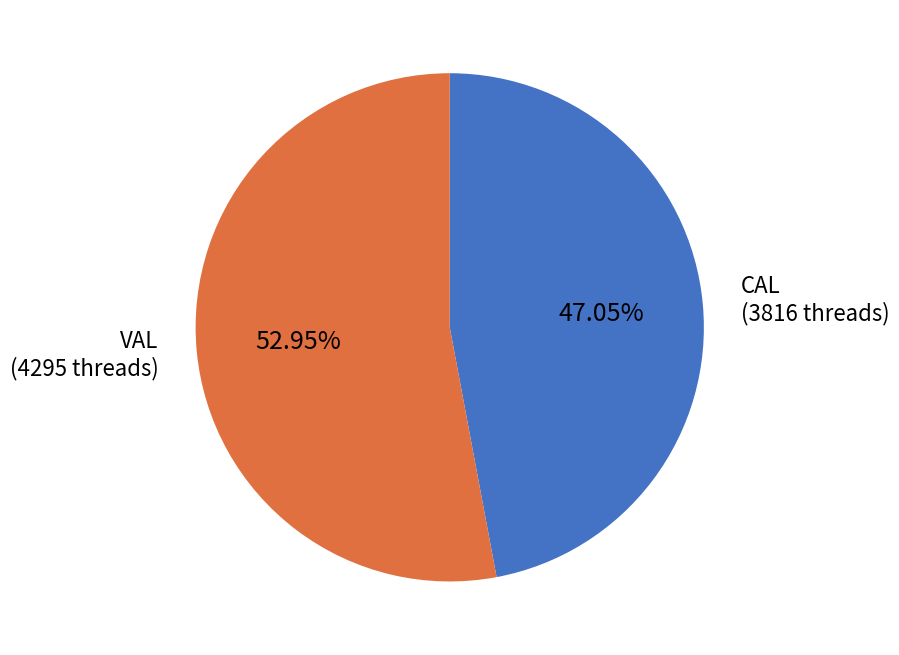

Is there a majority slice in this chart?

Yes